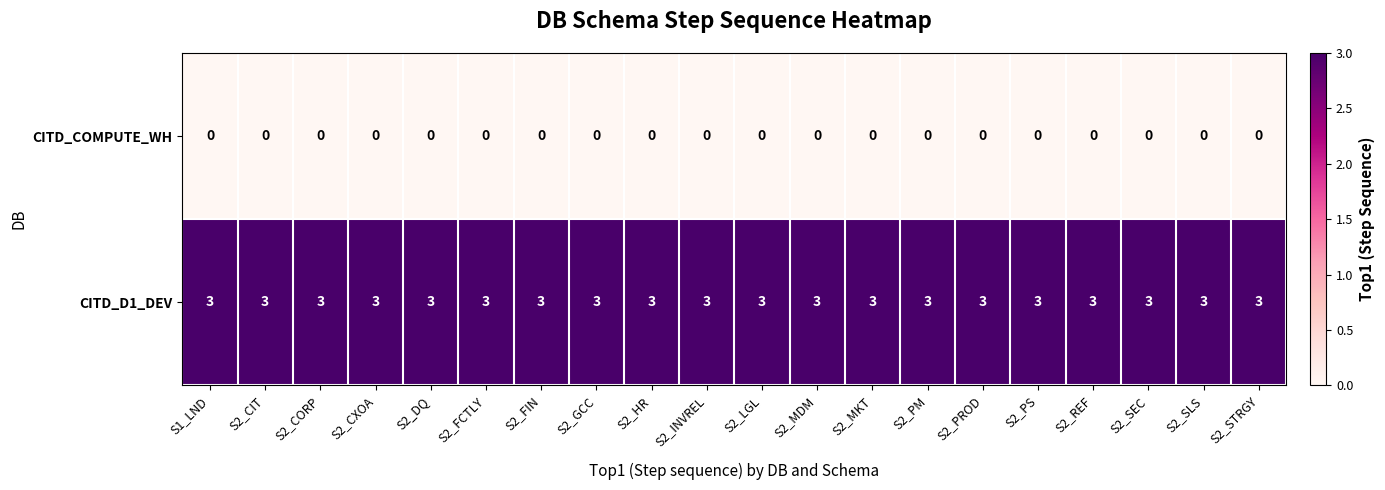

What is the sum of all CITD_D1_DEV values?

60